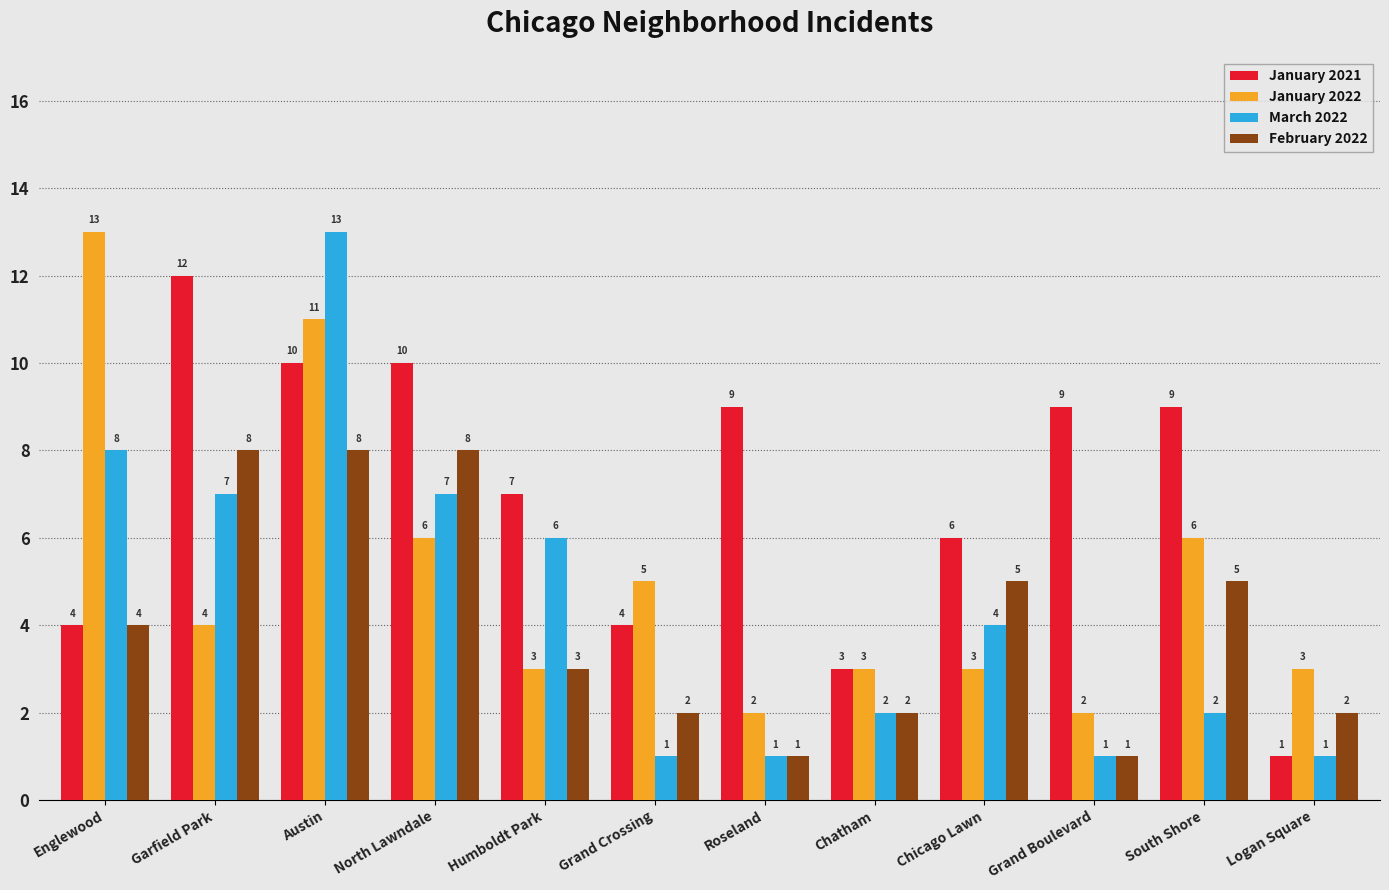

At which category is the sum across all series the highest?

Austin